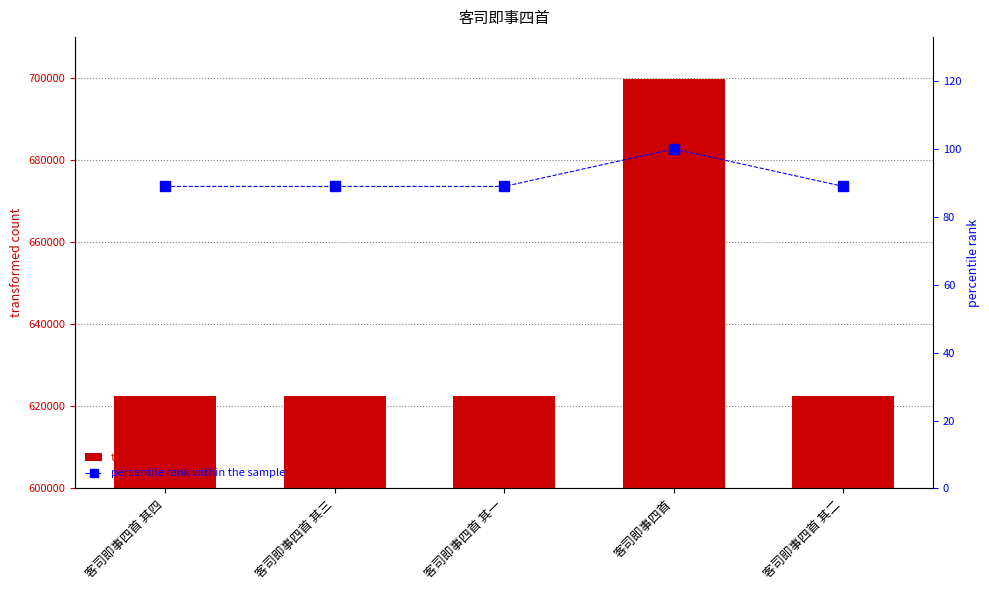

How many values in the col_0 series are below 622436?

2